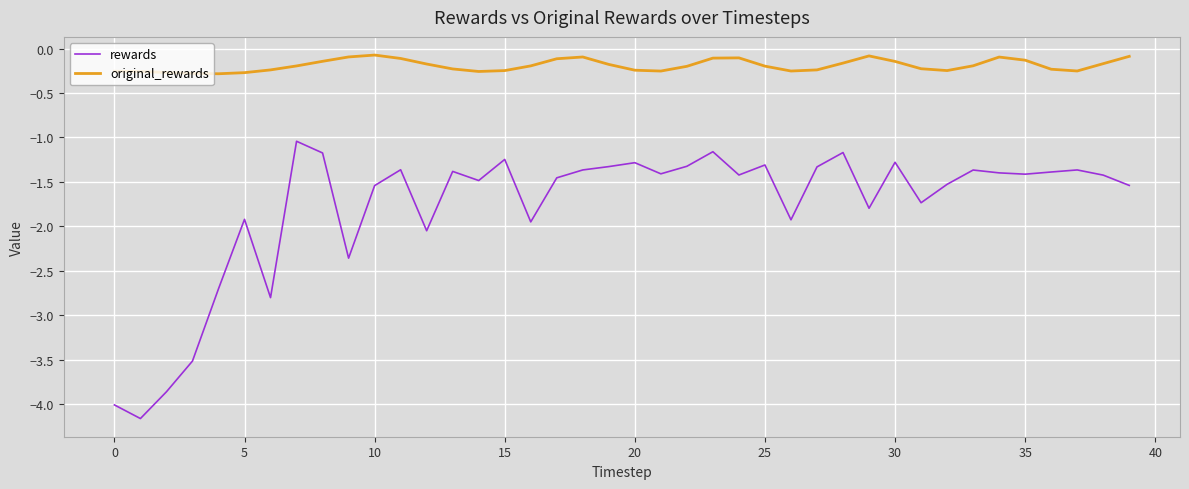

Rank the series by their maximum value, from highest to lowest.

original_rewards, rewards